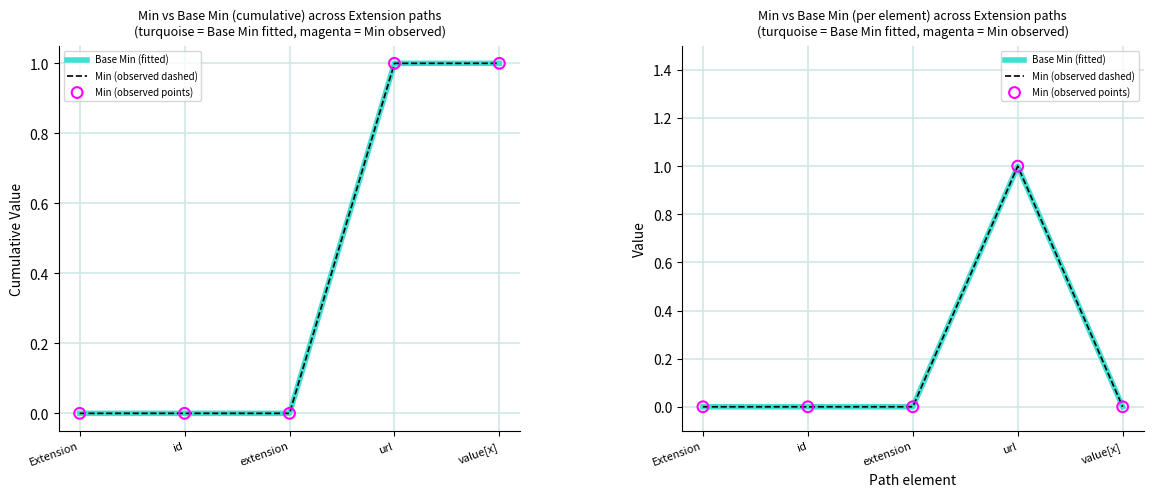

Which series has the largest total across all categories?

Base Min (fitted)